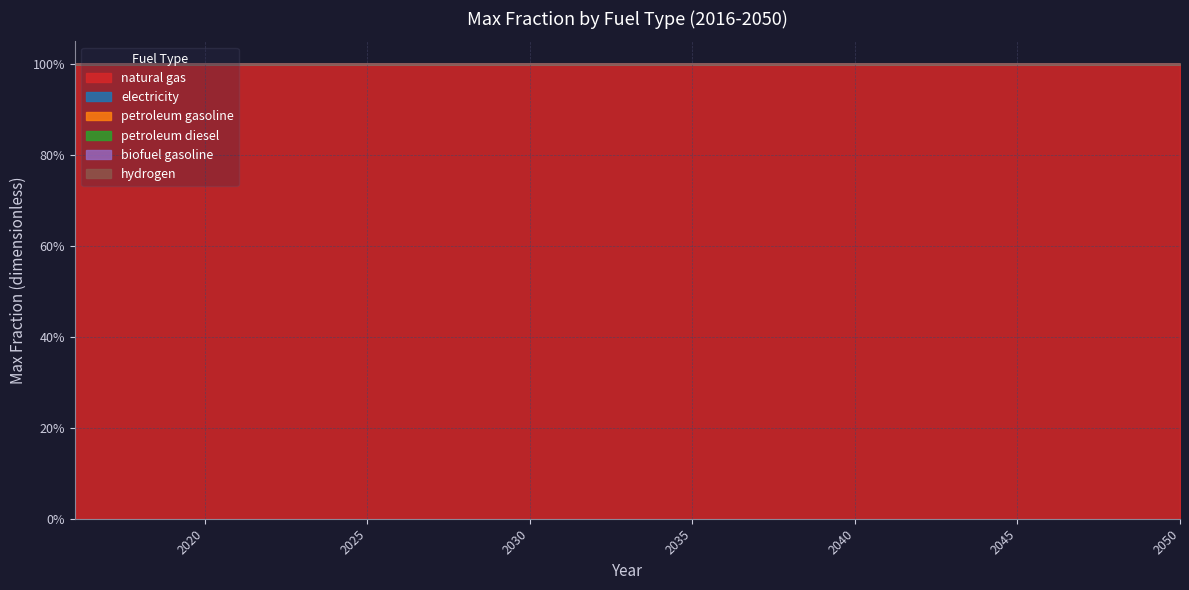

True or false: petroleum diesel and electricity intersect in this chart.

False